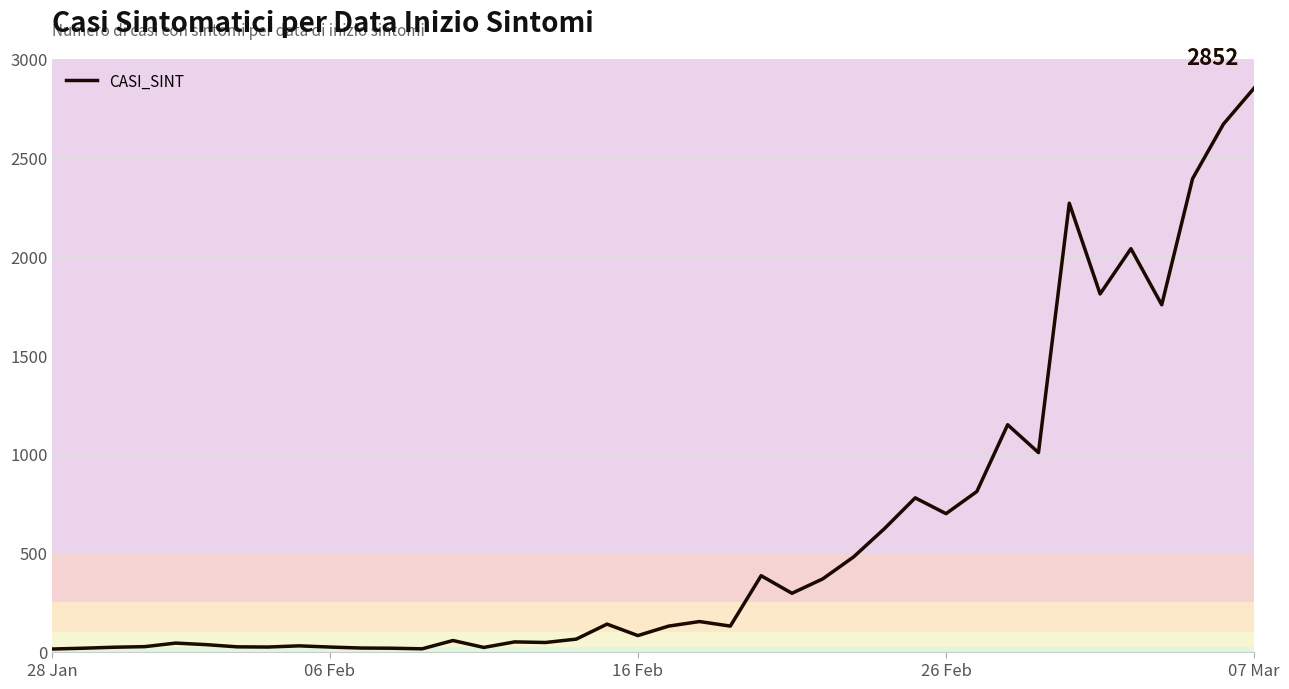

What is the maximum value shown in the chart?

2852